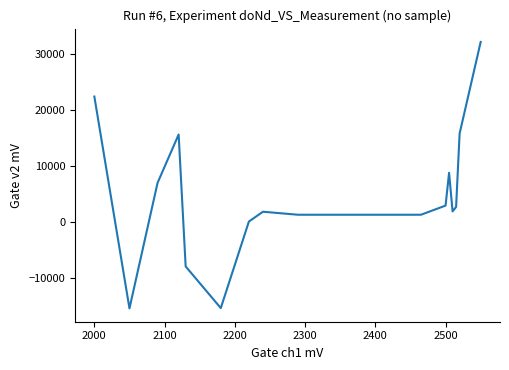

What is the greatest value displayed?

32127